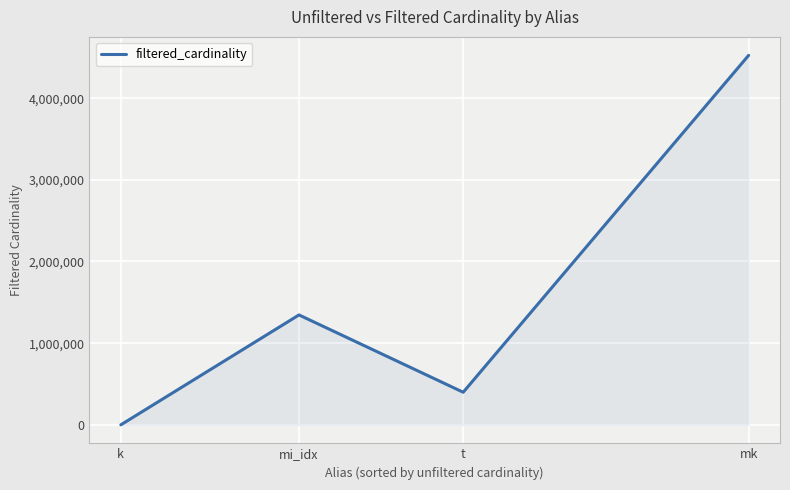

Which has a higher value, k or t?

t